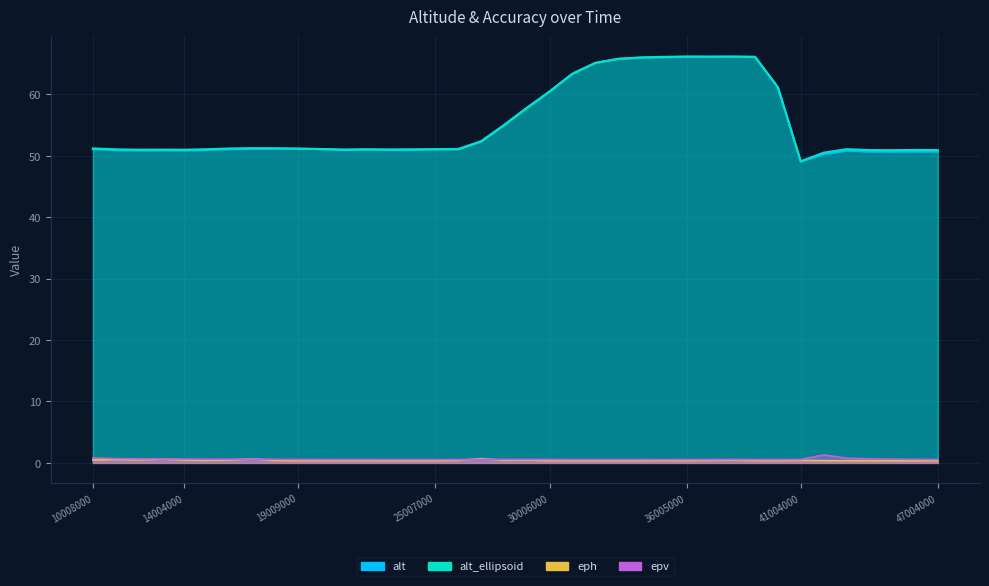

True or false: eph and alt_ellipsoid intersect in this chart.

False